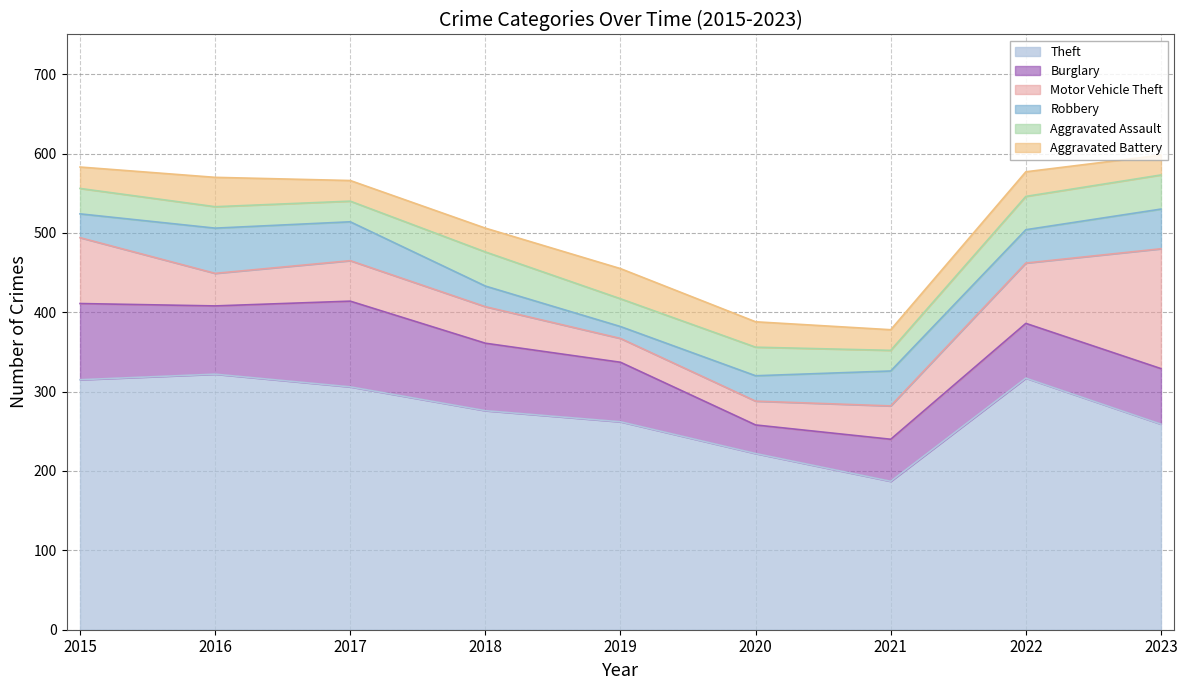

How many series are shown in this chart?

6